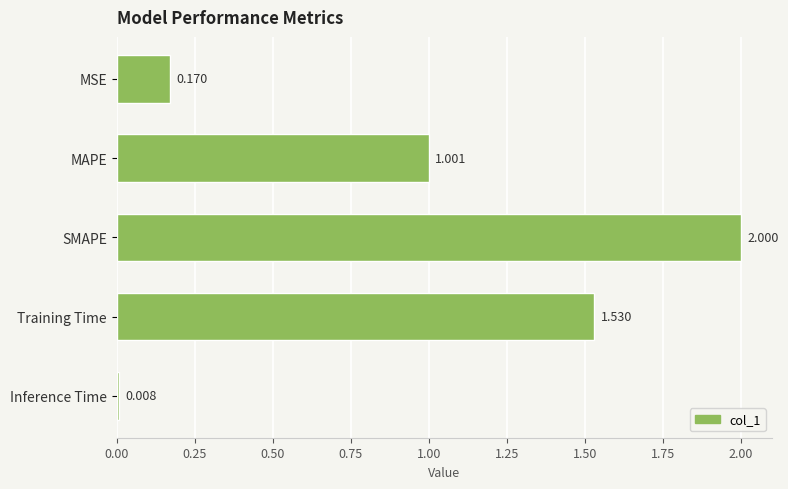

What is the average value?

0.9